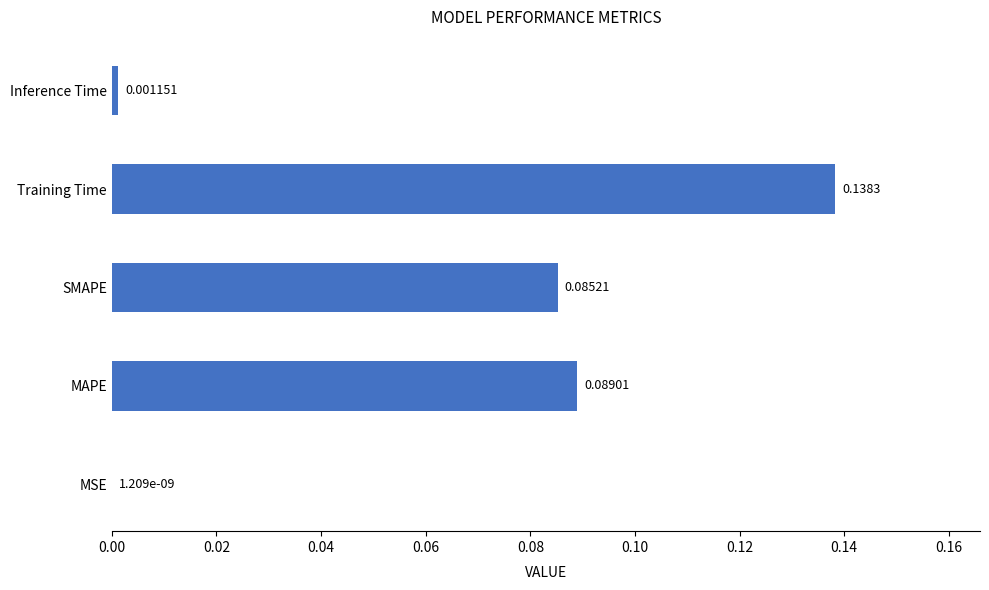

Which has a higher value, MAPE or Training Time?

Training Time